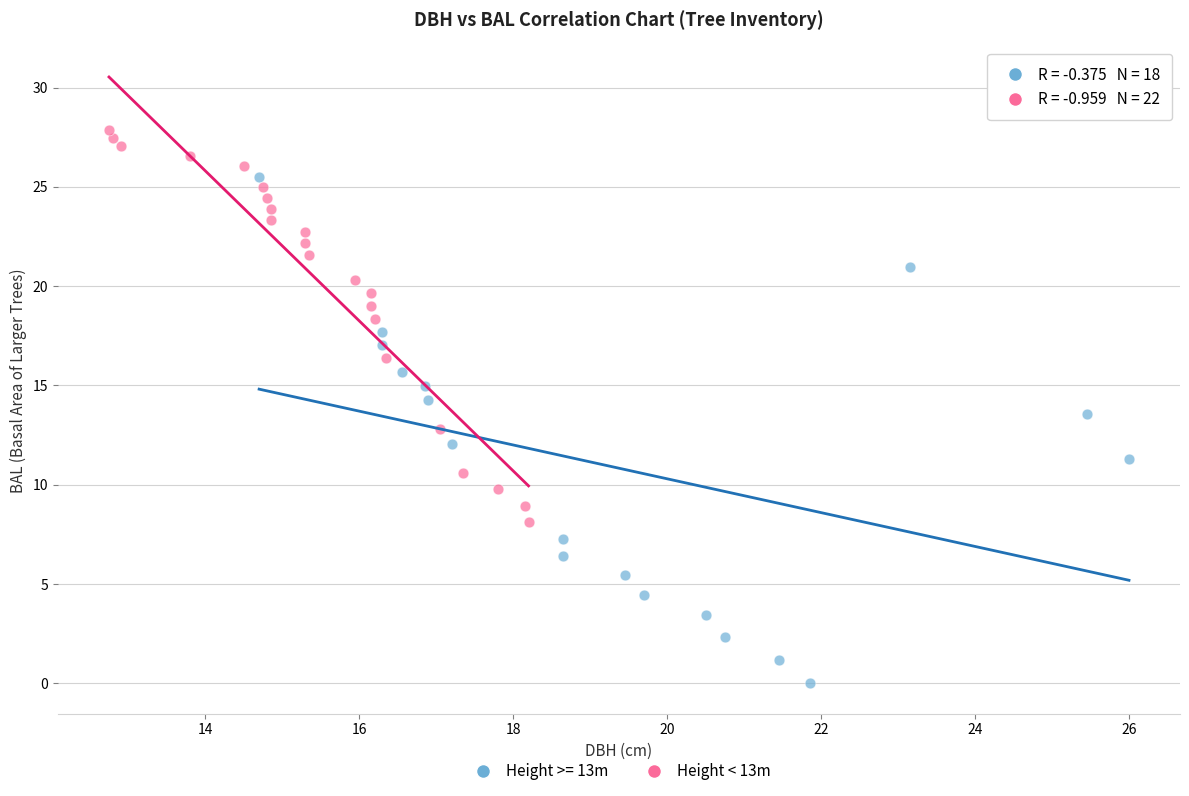

Which series contains the highest Y value?

Height < 13m